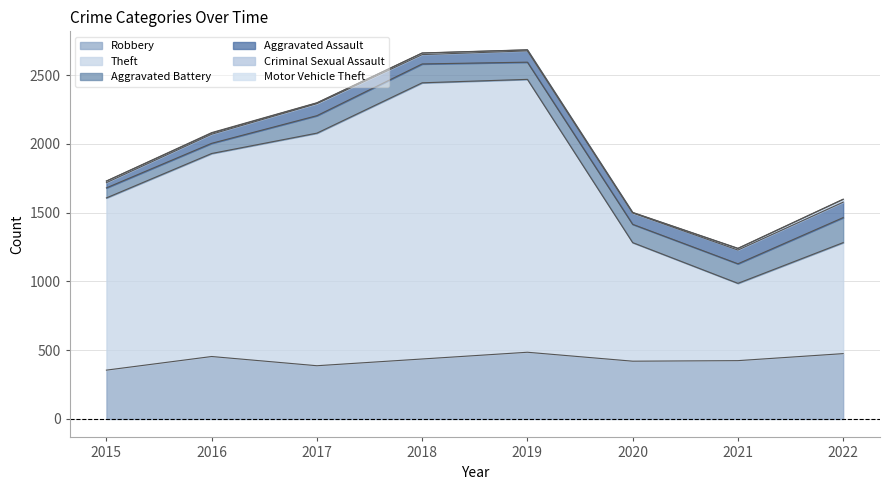

The value of Aggravated Battery at 2016 is 50. True or false?

False